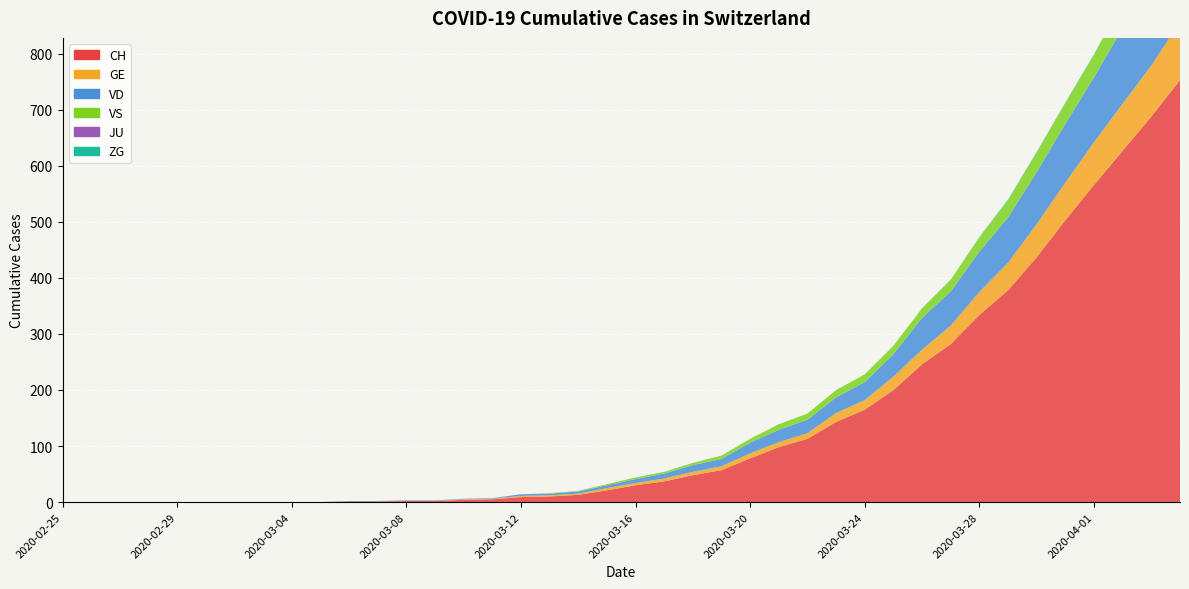

Reading left to right, transcribe all the data shown in this chart.

CH: 2020-02-25=0	2020-02-26=0	2020-02-27=0	2020-02-28=0	2020-02-29=0	2020-03-01=0	2020-03-02=0	2020-03-03=0	2020-03-04=0	2020-03-05=0	2020-03-06=1	2020-03-07=1	2020-03-08=2	2020-03-09=2	2020-03-10=4	2020-03-11=5	2020-03-12=9	2020-03-13=10	2020-03-14=13	2020-03-15=21	2020-03-16=30	2020-03-17=37	2020-03-18=48	2020-03-19=57	2020-03-20=78	2020-03-21=98	2020-03-22=113	2020-03-23=143	2020-03-24=165	2020-03-25=200	2020-03-26=246	2020-03-27=282	2020-03-28=334	2020-03-29=378	2020-03-30=437	2020-03-31=503	2020-04-01=566	2020-04-02=627	2020-04-03=688	2020-04-04=753
GE: 2020-02-25=0	2020-02-26=0	2020-02-27=0	2020-02-28=0	2020-02-29=0	2020-03-01=0	2020-03-02=0	2020-03-03=0	2020-03-04=0	2020-03-05=0	2020-03-06=0	2020-03-07=0	2020-03-08=0	2020-03-09=0	2020-03-10=1	2020-03-11=1	2020-03-12=2	2020-03-13=2	2020-03-14=2	2020-03-15=4	2020-03-16=4	2020-03-17=5	2020-03-18=6	2020-03-19=7	2020-03-20=9	2020-03-21=9	2020-03-22=10	2020-03-23=16	2020-03-24=17	2020-03-25=24	2020-03-26=26	2020-03-27=33	2020-03-28=41	2020-03-29=49	2020-03-30=59	2020-03-31=67	2020-04-01=76	2020-04-02=84	2020-04-03=91	2020-04-04=104
VD: 2020-02-25=0	2020-02-26=0	2020-02-27=0	2020-02-28=0	2020-02-29=0	2020-03-01=0	2020-03-02=0	2020-03-03=0	2020-03-04=0	2020-03-05=0	2020-03-06=1	2020-03-07=1	2020-03-08=1	2020-03-09=1	2020-03-10=1	2020-03-11=1	2020-03-12=3	2020-03-13=3	2020-03-14=4	2020-03-15=5	2020-03-16=7	2020-03-17=9	2020-03-18=12	2020-03-19=13	2020-03-20=19	2020-03-21=22	2020-03-22=24	2020-03-23=28	2020-03-24=32	2020-03-25=40	2020-03-26=57	2020-03-27=61	2020-03-28=72	2020-03-29=81	2020-03-30=93	2020-03-31=105	2020-04-01=116	2020-04-02=135	2020-04-03=153	2020-04-04=164
VS: 2020-02-25=0	2020-02-26=0	2020-02-27=0	2020-02-28=0	2020-02-29=0	2020-03-01=0	2020-03-02=0	2020-03-03=0	2020-03-04=0	2020-03-05=0	2020-03-06=0	2020-03-07=0	2020-03-08=0	2020-03-09=0	2020-03-10=0	2020-03-11=0	2020-03-12=0	2020-03-13=1	2020-03-14=1	2020-03-15=2	2020-03-16=3	2020-03-17=3	2020-03-18=4	2020-03-19=6	2020-03-20=7	2020-03-21=10	2020-03-22=11	2020-03-23=13	2020-03-24=14	2020-03-25=15	2020-03-26=17	2020-03-27=21	2020-03-28=25	2020-03-29=31	2020-03-30=35	2020-03-31=37	2020-04-01=40	2020-04-02=47	2020-04-03=51	2020-04-04=53
JU: 2020-02-25=0	2020-02-26=0	2020-02-27=0	2020-02-28=0	2020-02-29=0	2020-03-01=0	2020-03-02=0	2020-03-03=0	2020-03-04=0	2020-03-05=0	2020-03-06=0	2020-03-07=0	2020-03-08=0	2020-03-09=0	2020-03-10=0	2020-03-11=0	2020-03-12=0	2020-03-13=0	2020-03-14=0	2020-03-15=0	2020-03-16=0	2020-03-17=0	2020-03-18=0	2020-03-19=0	2020-03-20=0	2020-03-21=0	2020-03-22=0	2020-03-23=0	2020-03-24=0	2020-03-25=0	2020-03-26=0	2020-03-27=0	2020-03-28=0	2020-03-29=0	2020-03-30=0	2020-03-31=0	2020-04-01=0	2020-04-02=0	2020-04-03=0	2020-04-04=0
ZG: 2020-02-25=0	2020-02-26=0	2020-02-27=0	2020-02-28=0	2020-02-29=0	2020-03-01=0	2020-03-02=0	2020-03-03=0	2020-03-04=0	2020-03-05=0	2020-03-06=0	2020-03-07=0	2020-03-08=0	2020-03-09=0	2020-03-10=0	2020-03-11=0	2020-03-12=0	2020-03-13=0	2020-03-14=0	2020-03-15=0	2020-03-16=0	2020-03-17=0	2020-03-18=0	2020-03-19=0	2020-03-20=0	2020-03-21=0	2020-03-22=0	2020-03-23=0	2020-03-24=0	2020-03-25=0	2020-03-26=0	2020-03-27=0	2020-03-28=1	2020-03-29=1	2020-03-30=1	2020-03-31=1	2020-04-01=1	2020-04-02=1	2020-04-03=1	2020-04-04=2